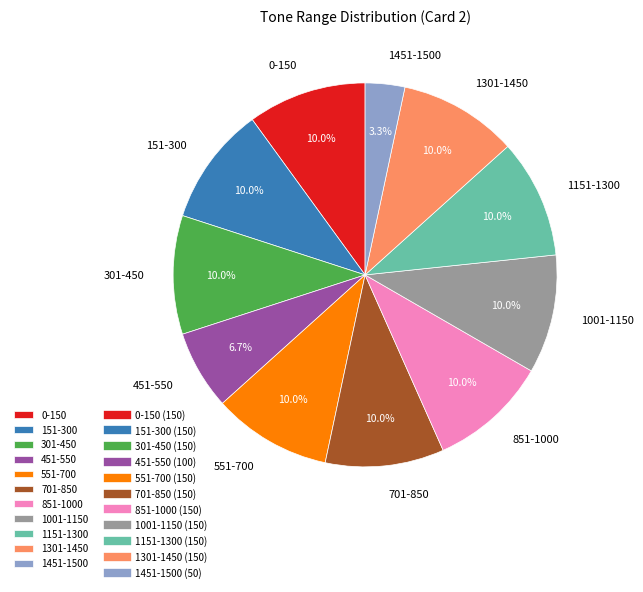

To the nearest percent, what portion does 1301-1450 represent?

10%